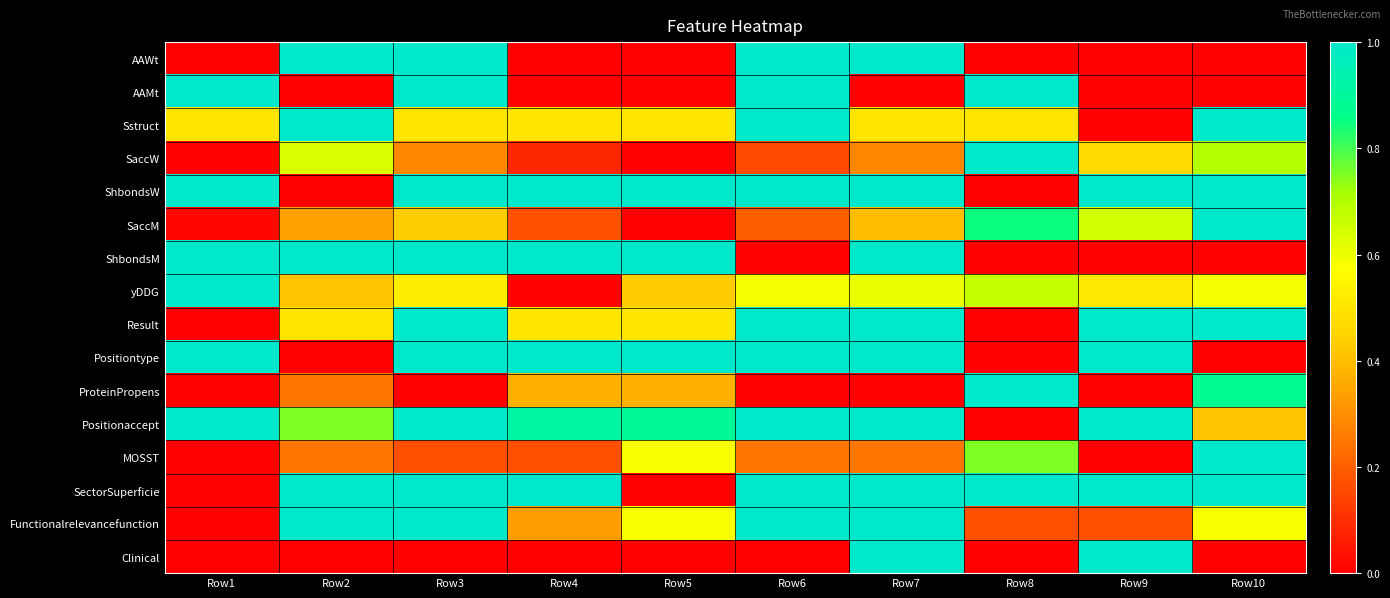

Count the number of categories in the chart.

10